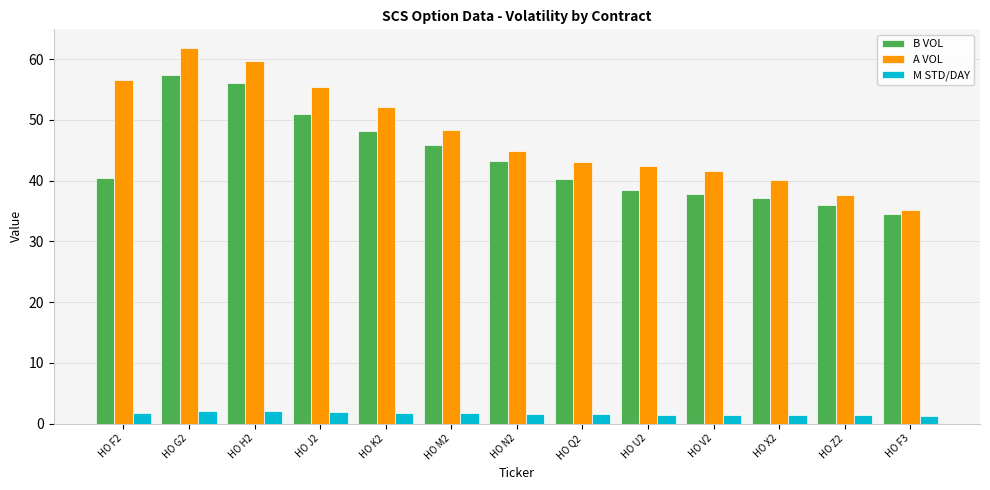

Is the value of B VOL at HO Q2 greater than the value of M STD/DAY at HO V2?

Yes